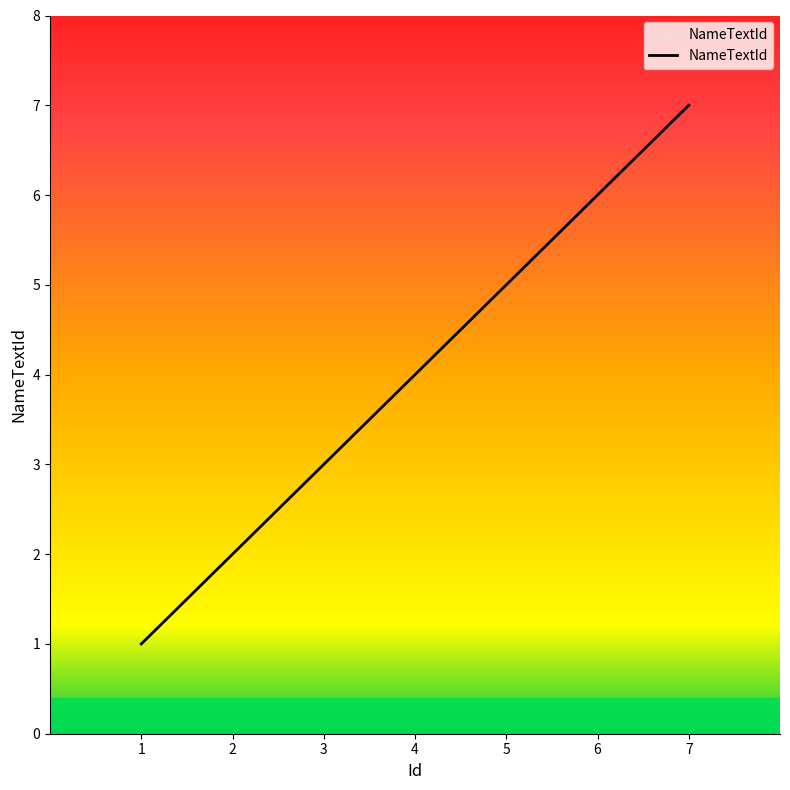

Reading left to right, what are all the values shown in this chart?

1=1	2=2	3=3	4=4	5=5	6=6	7=7